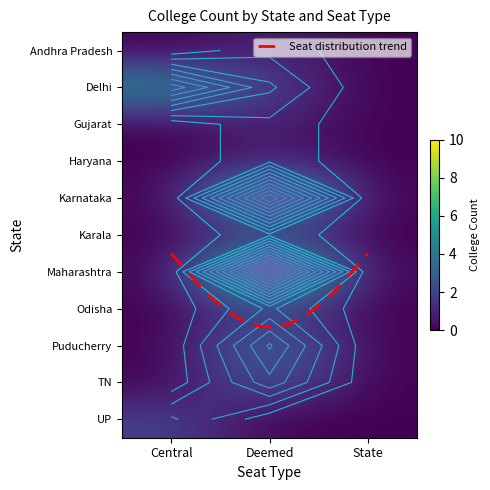

Which has a higher value, Central or State?

Central